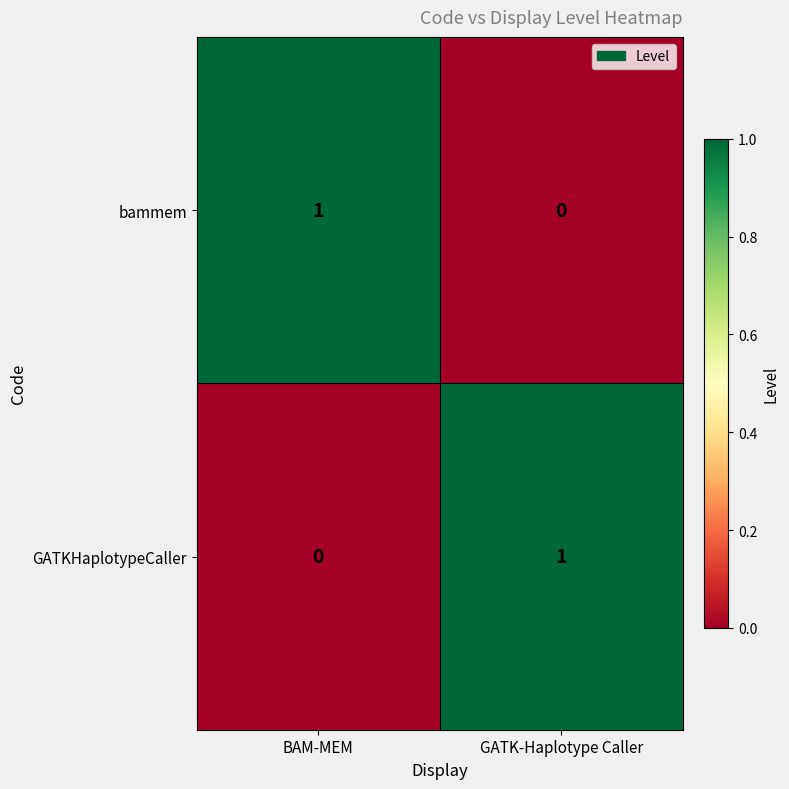

Reading left to right, what are all the values shown in this chart?

bammem: 1	0
GATKHaplotypeCaller: 0	1